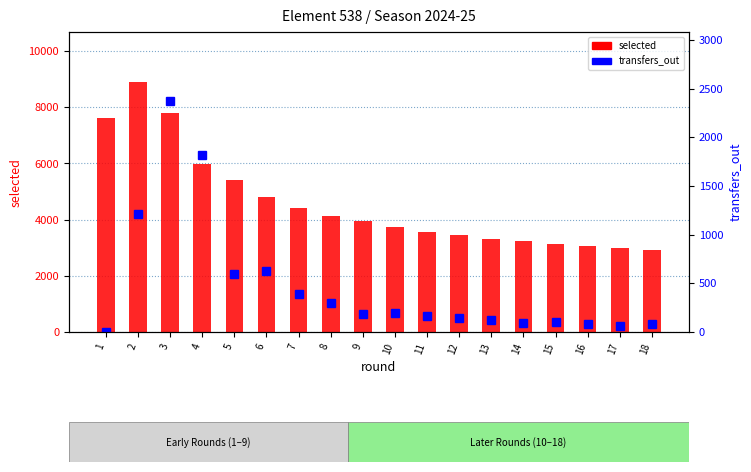

Rank the categories by selected value from lowest to highest.

18, 17, 16, 15, 14, 13, 12, 11, 10, 9, 8, 7, 6, 5, 4, 1, 3, 2